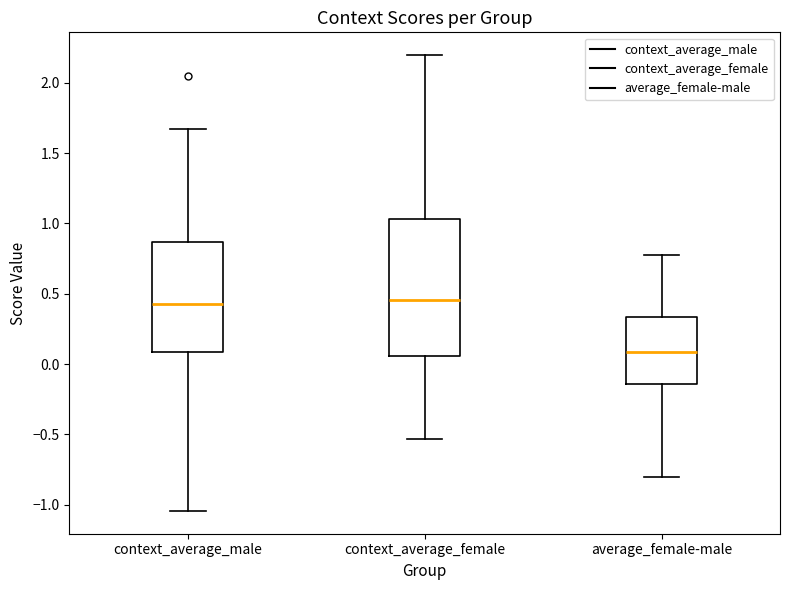

Comparing the boxes themselves (not the whiskers), which one is the tallest?

context_average_female